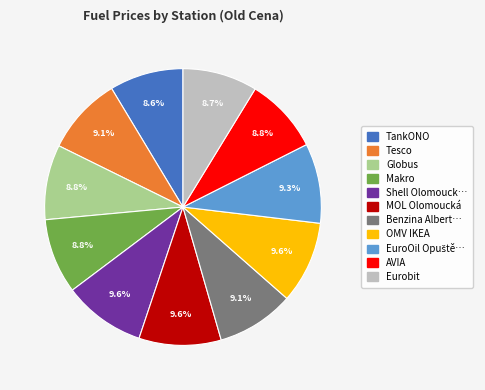

Is there a majority slice in this chart?

No